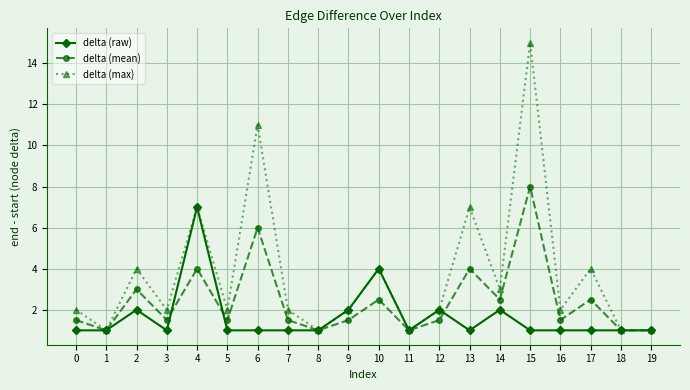

Is the value of delta (raw) at 5 greater than the value of delta (mean) at 2?

No